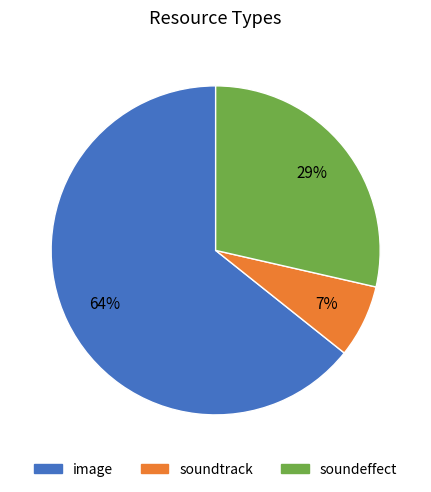

The soundeffect slice represents 29% of the pie. True or false?

True